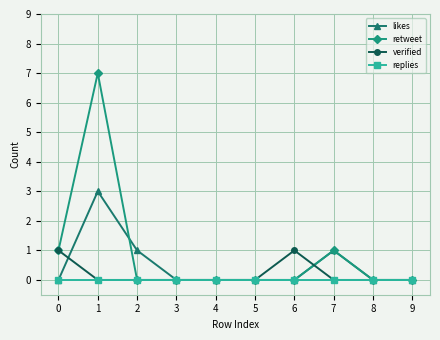

Which label corresponds to the largest value in the chart?

1